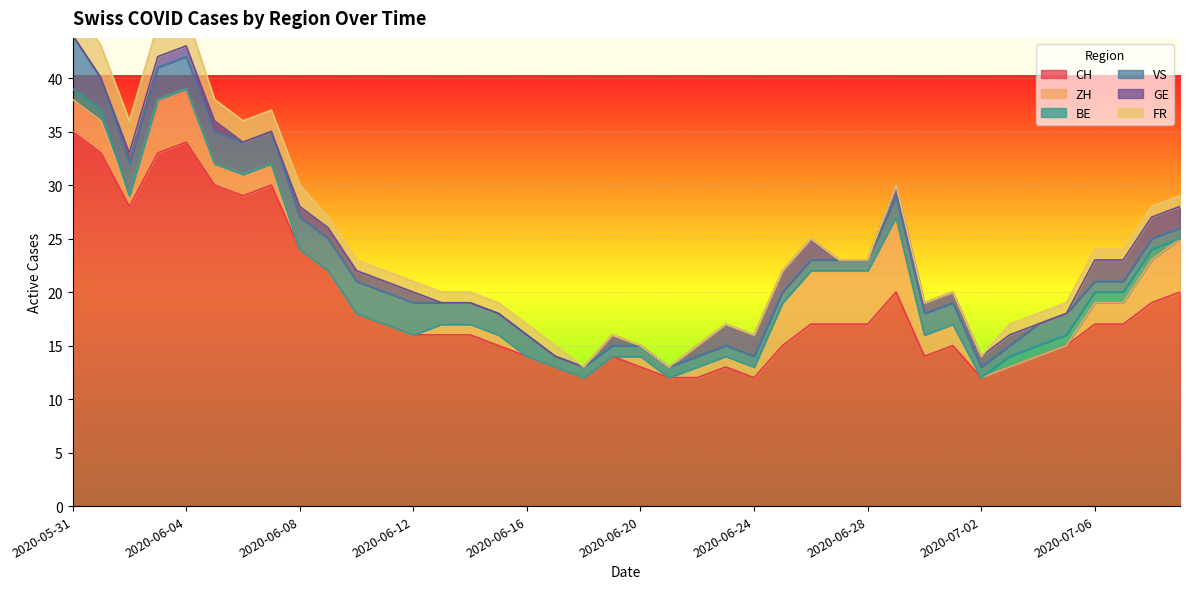

Count the ZH values in the range 0 to 3.

31